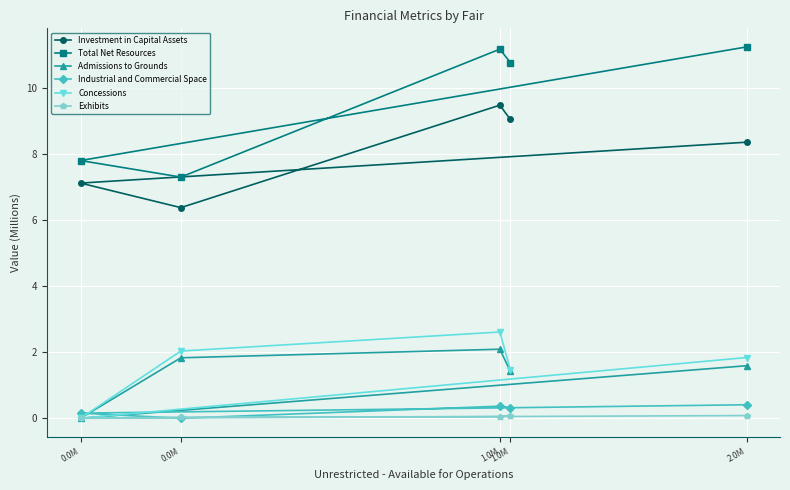

What is the difference between the maximum and minimum values in the Investment in Capital Assets series?

3.1